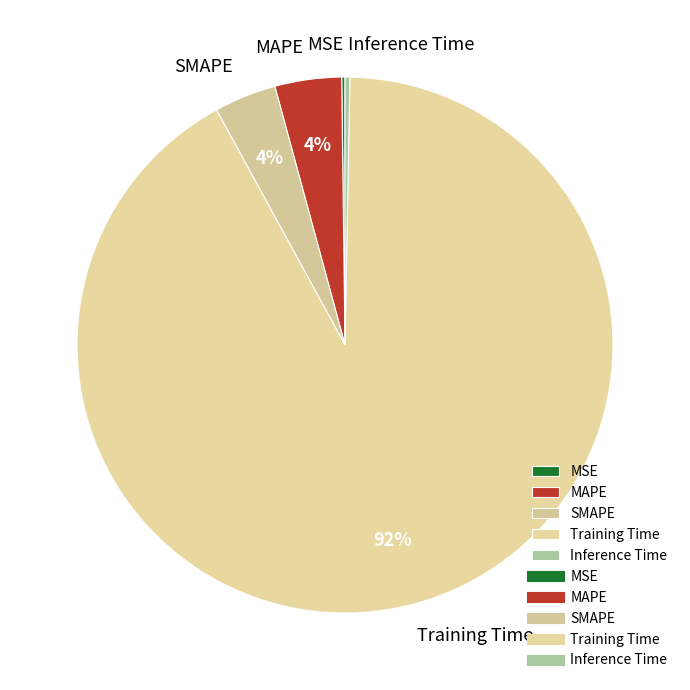

To the nearest percent, what is the average slice percentage?

20%